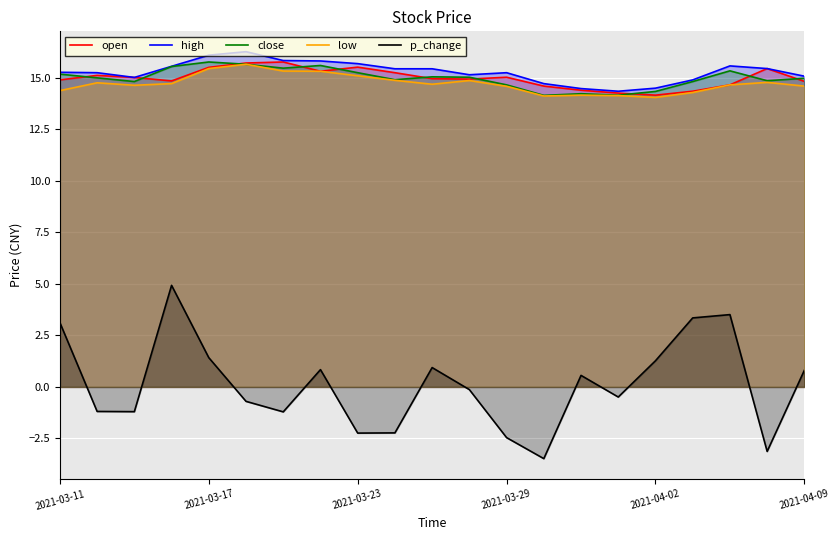

True or false: open and low cross at least once.

False